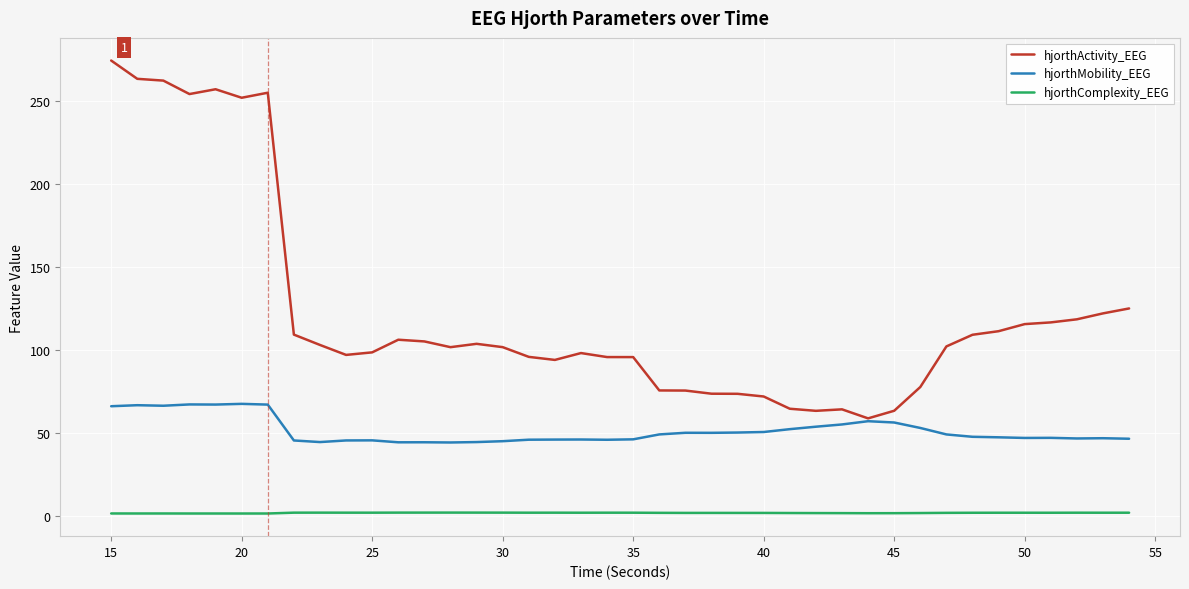

True or false: hjorthComplexity_EEG and hjorthMobility_EEG cross at least once.

False